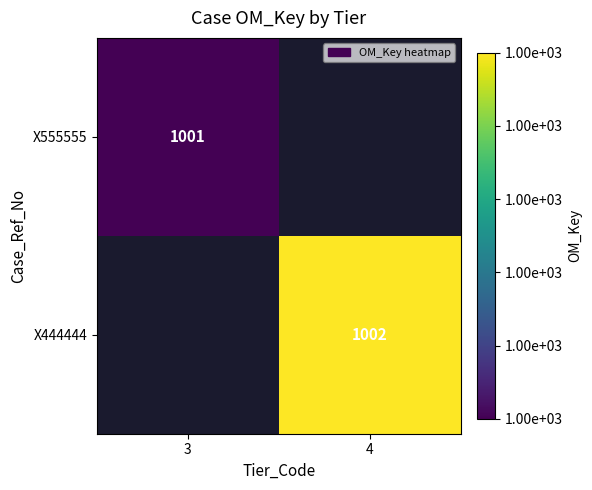

True or false: X555555 has a value of 1001 at 3.

True